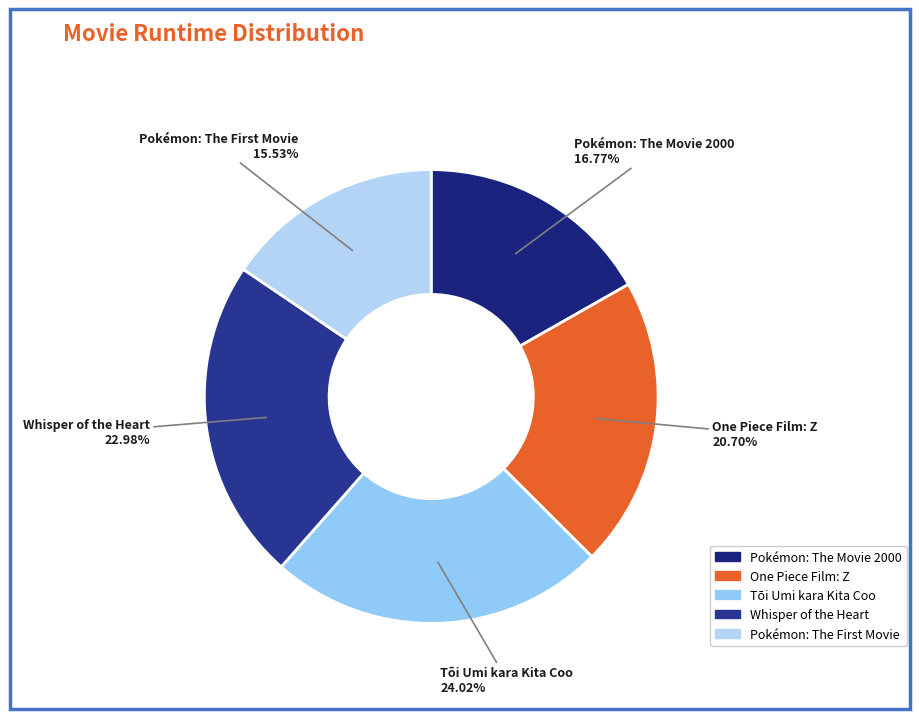

What percentage do Tōi Umi kara Kita Coo and Pokémon: The Movie 2000 together represent?

40.8%